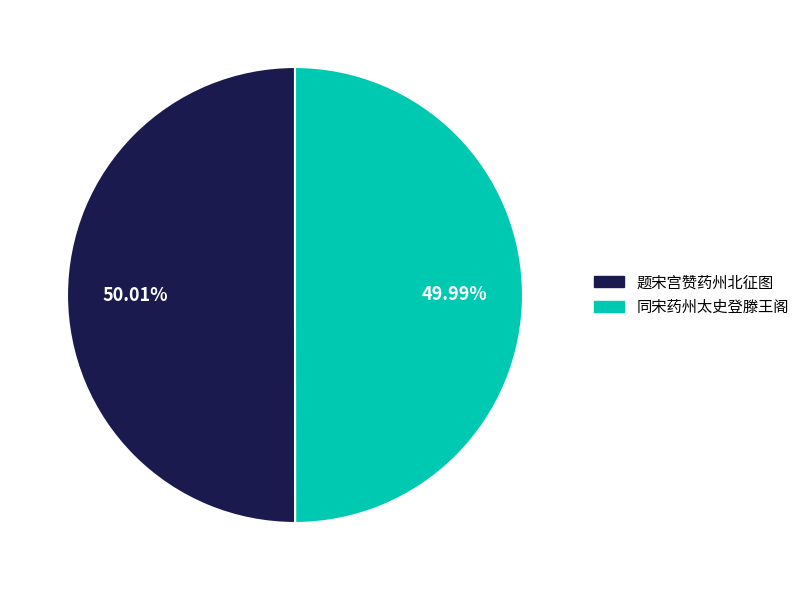

Is there a majority slice in this chart?

Yes